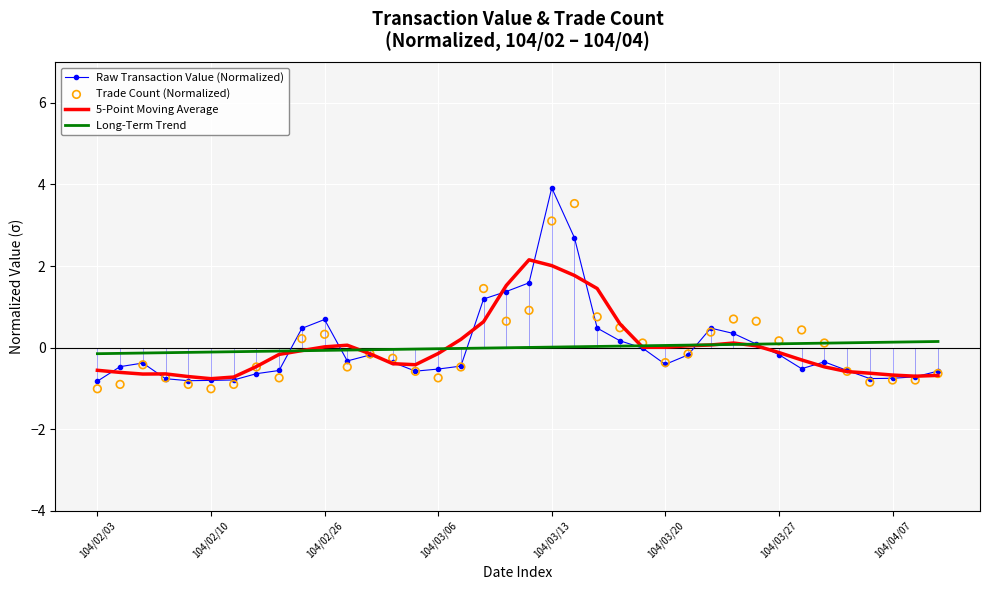

Which series reaches the maximum Y coordinate?

Raw Transaction Value (Normalized)